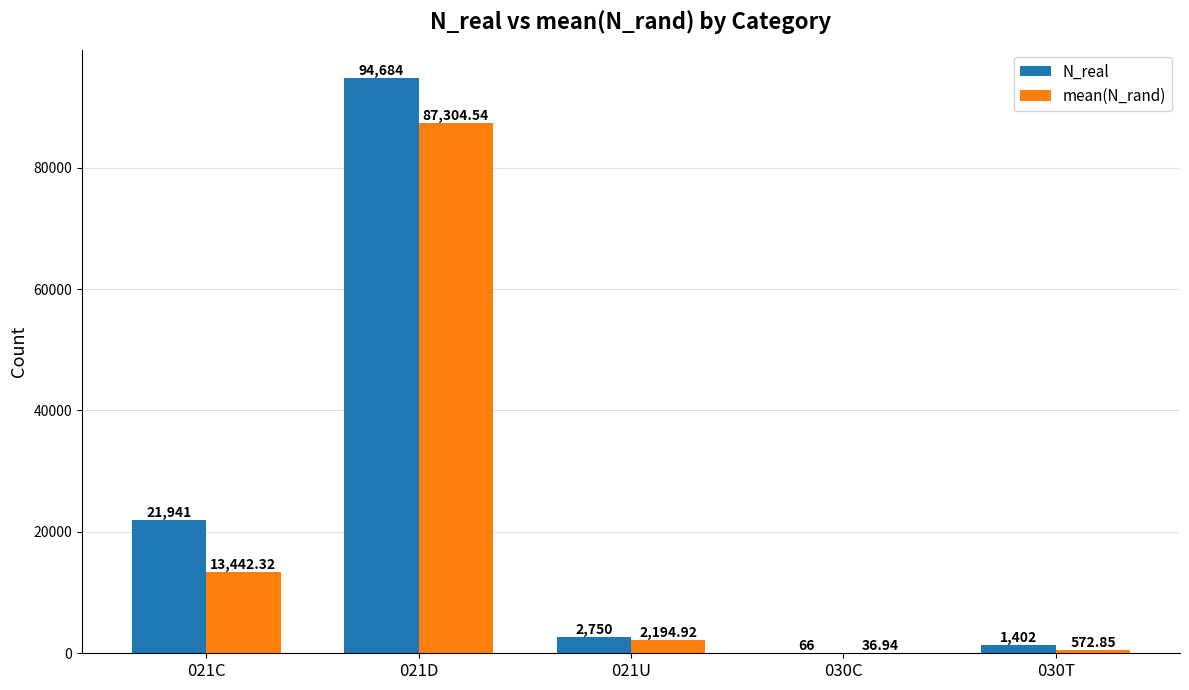

At which category is the sum across all series the highest?

021D